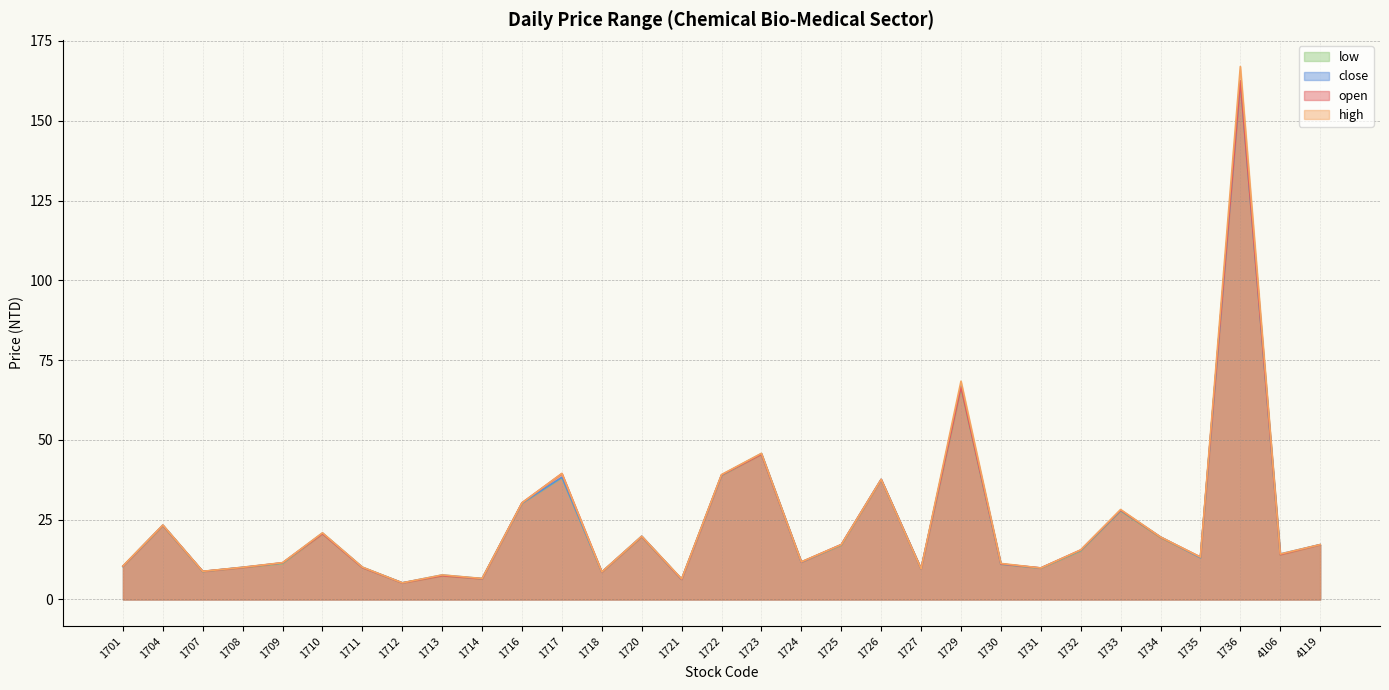

What is the difference between the maximum and minimum values in the open series?

157.3